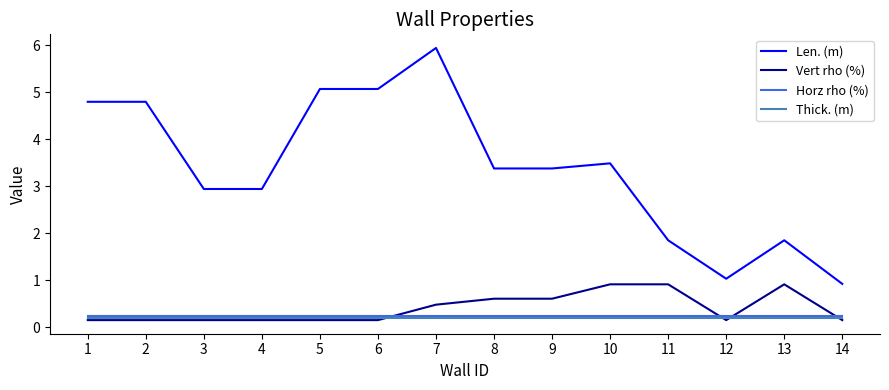

The value of Horz rho (%) at 1 is 0.2. True or false?

True